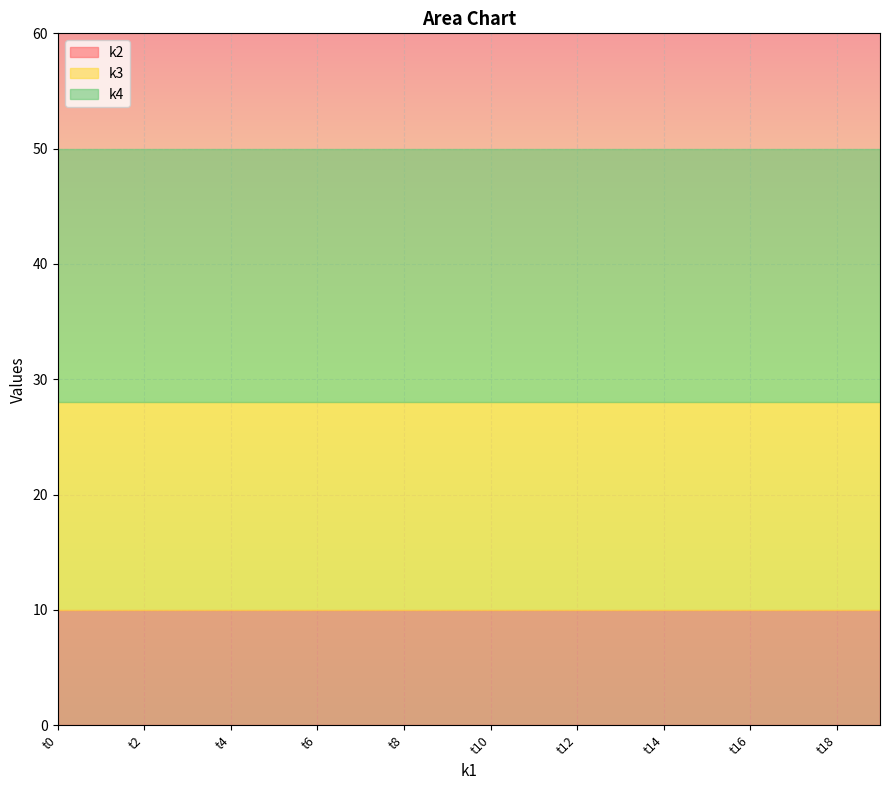

True or false: k4 has a value of 22 at t8.

True